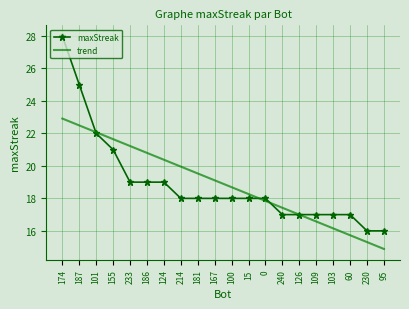

How many data points are less than 18?

7